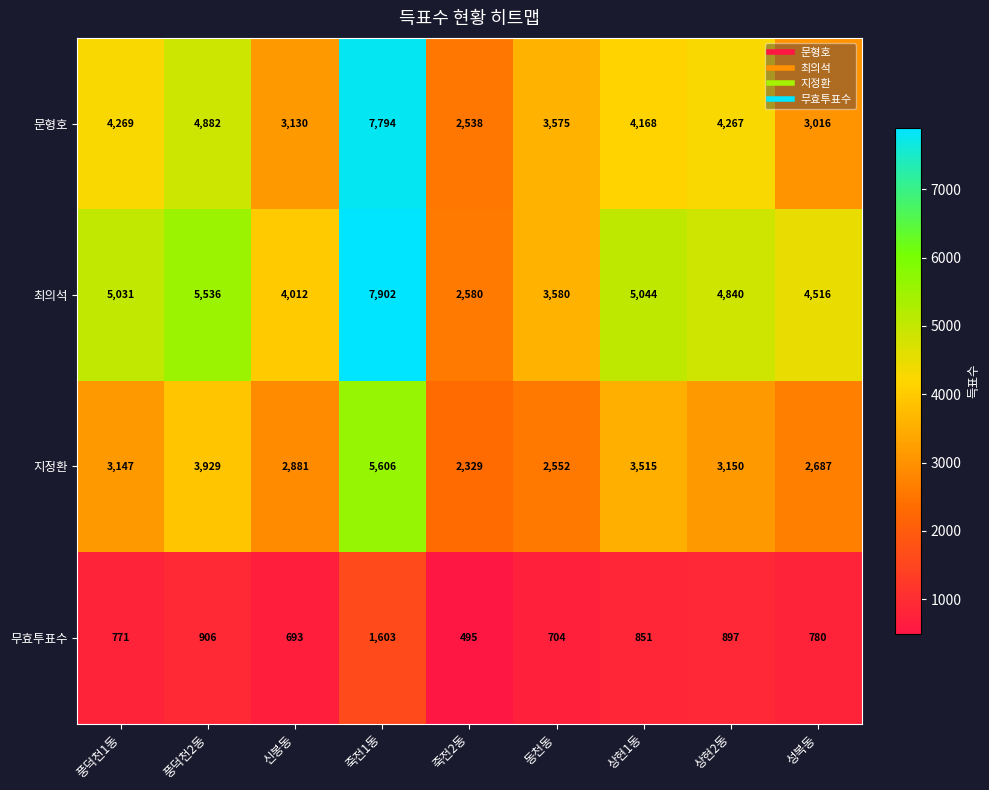

How many categories are shown in the chart?

9